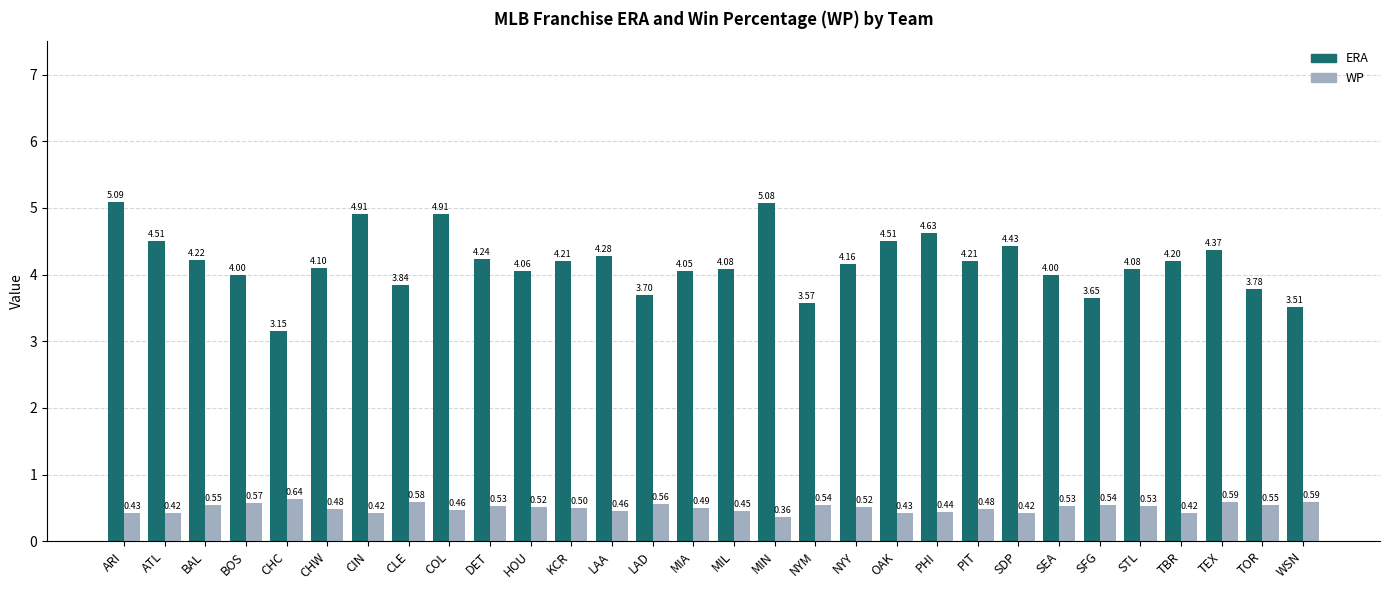

At which category does the chart reach its minimum across all series?

MIN